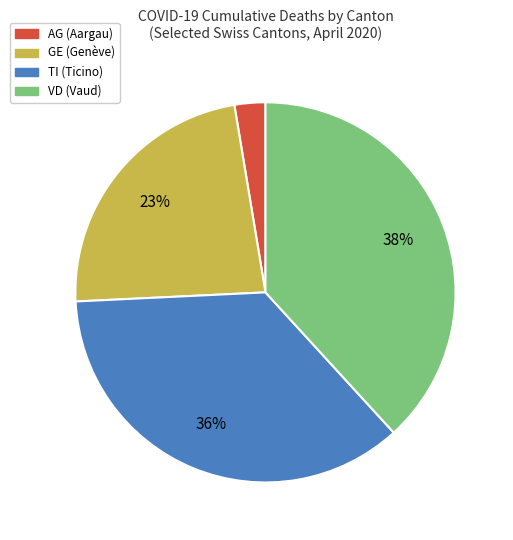

To the nearest percent, what is the average slice percentage?

25%